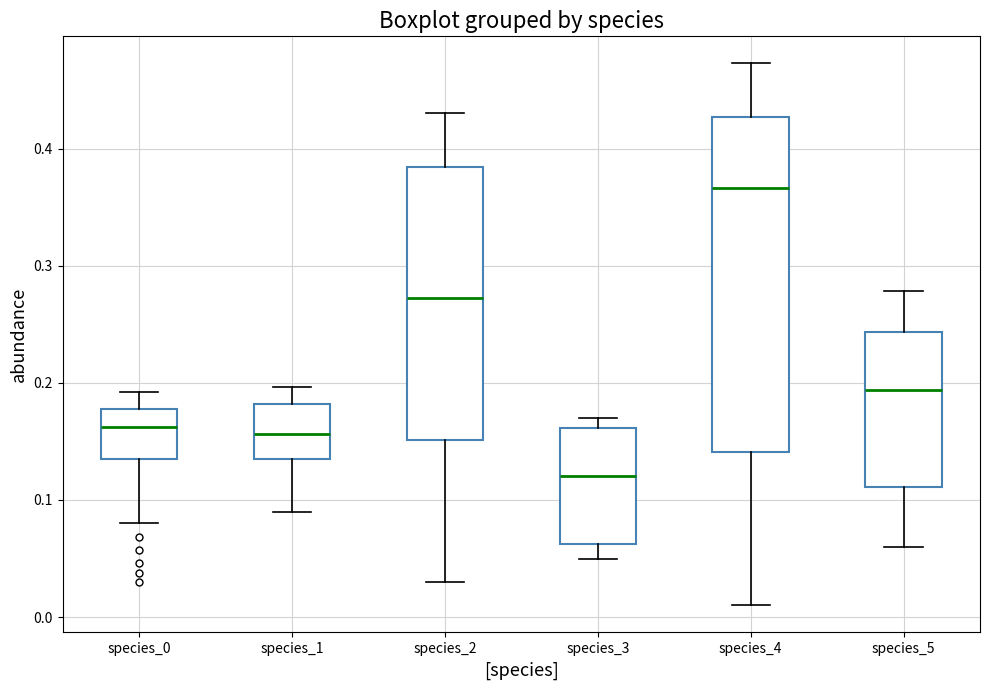

Where does the upper whisker of the box for species_2 end on the y-axis? The values are not printed on the chart, so give them approximately, as read against the axis.

0.43